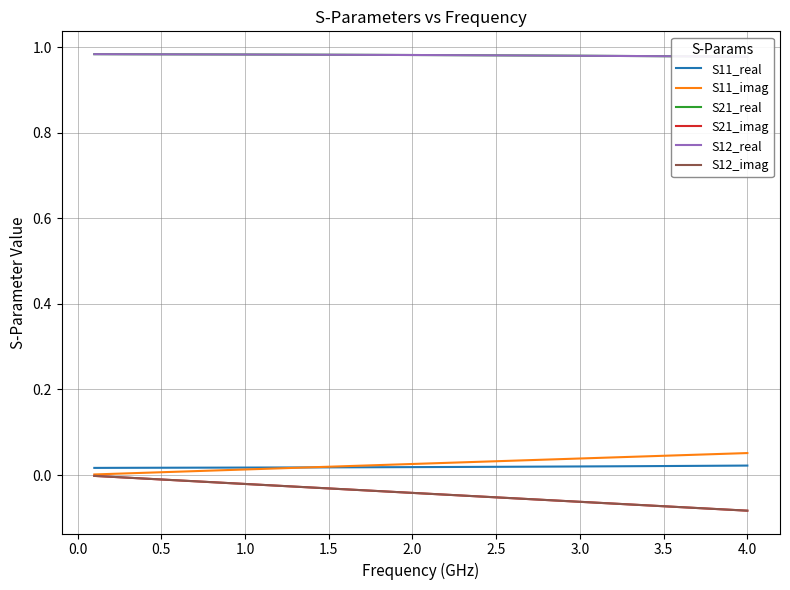

How many lines are shown in the chart?

6